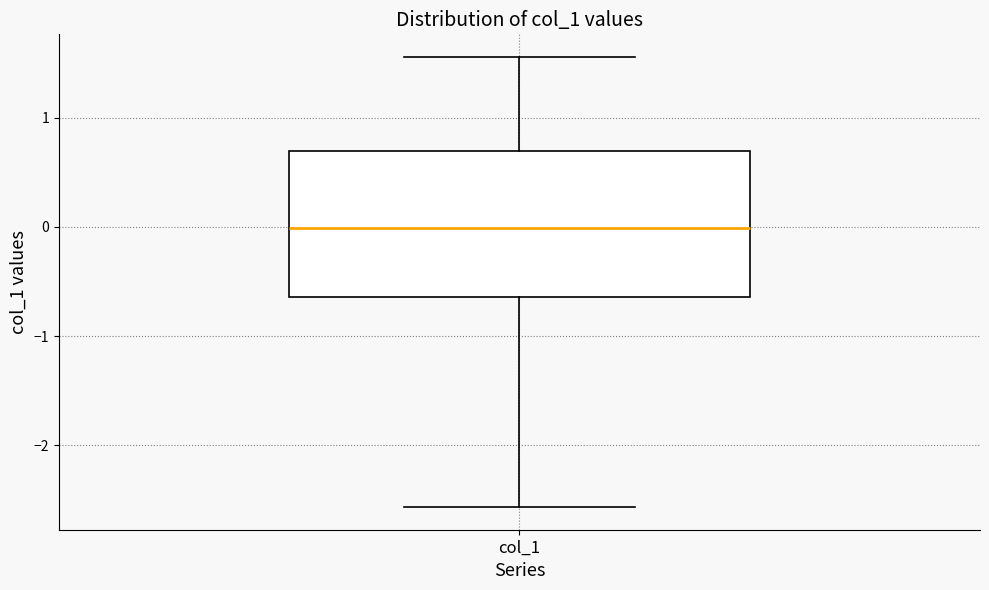

Read this box plot against the y-axis: the position of the median line, the range covered by the box, and the ends of both whiskers. The values are not printed on the chart, so give them approximately, as read against the axis.

median 0.0, box -0.6 to 0.7, whiskers -2.6 to 1.6